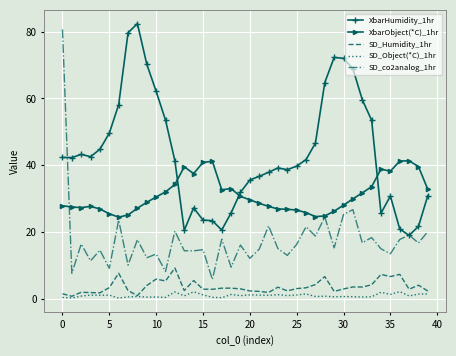

What are all the series names shown in the legend?

XbarHumidity_1hr, XbarObject(*C)_1hr, SD_Humidity_1hr, SD_Object(*C)_1hr, SD_co2analog_1hr